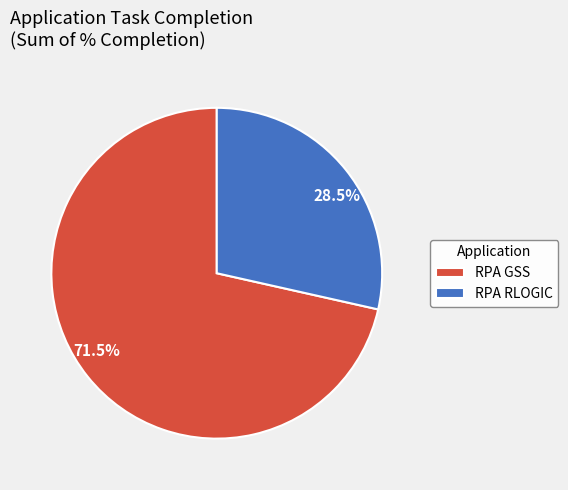

To the nearest percent, what is the difference between the RPA GSS and RPA RLOGIC slice percentages?

43%